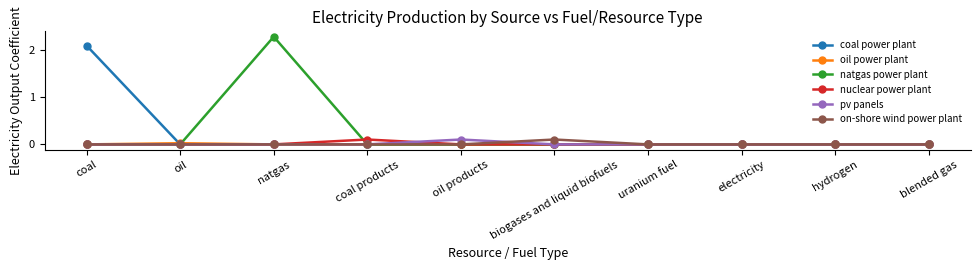

Which series has the largest range (max minus min)?

natgas power plant